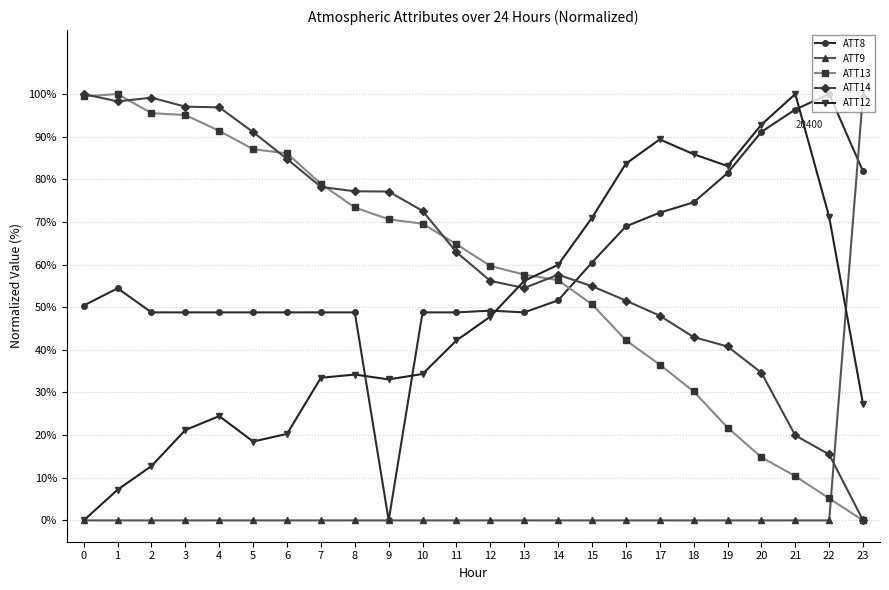

At which category does ATT12 reach its first local valley?

5